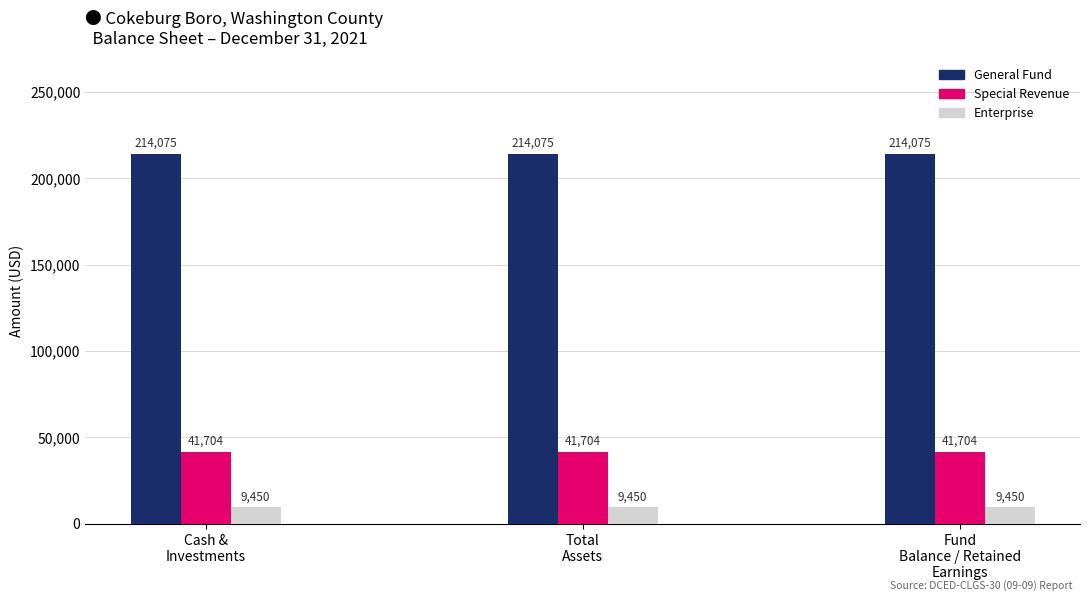

Rank the series by their average value, from lowest to highest.

Enterprise, Special Revenue, General Fund